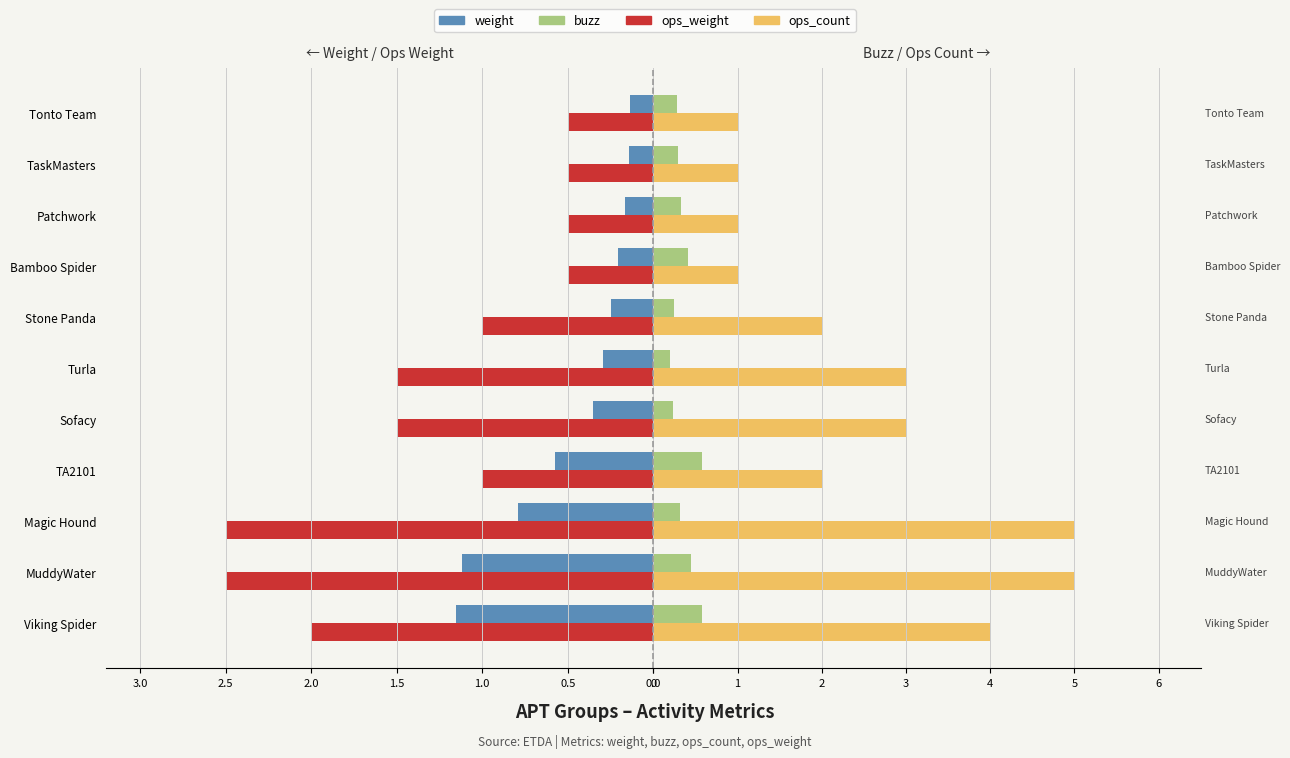

How many values in the ops_weight series exceed -1?

4